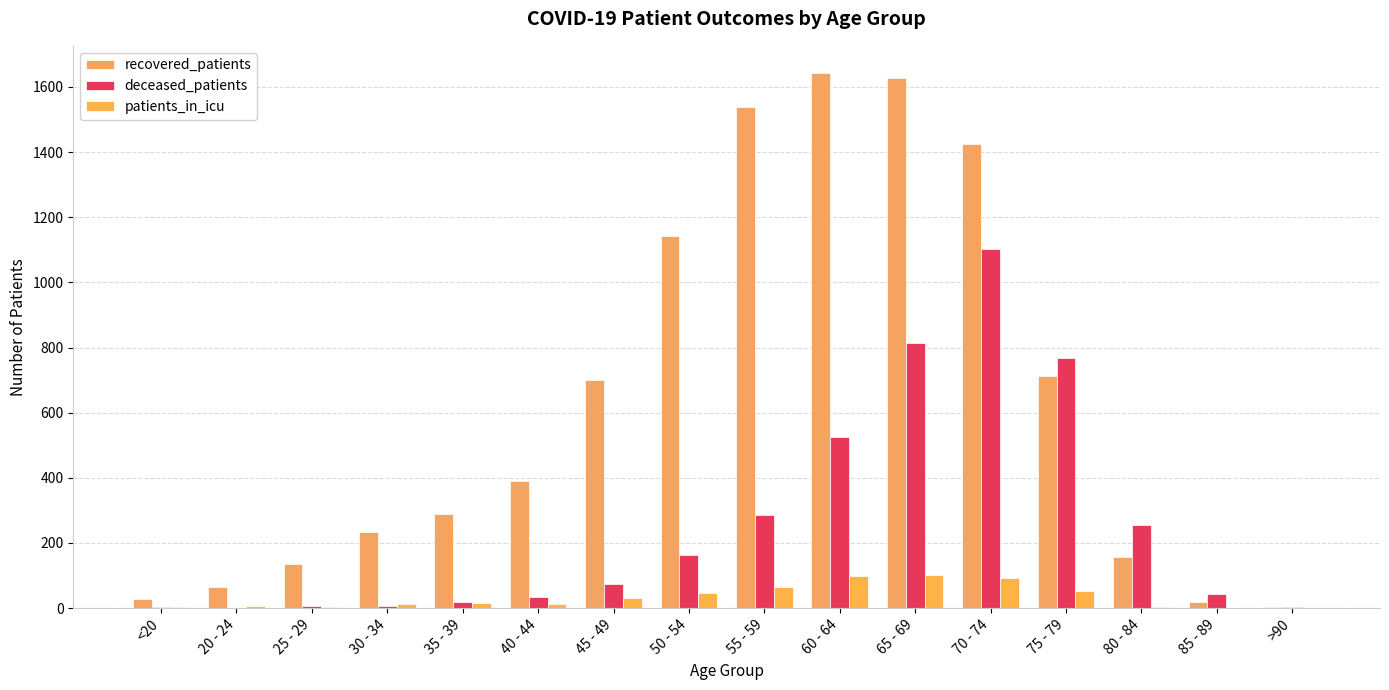

How many distinct data groups are displayed?

3